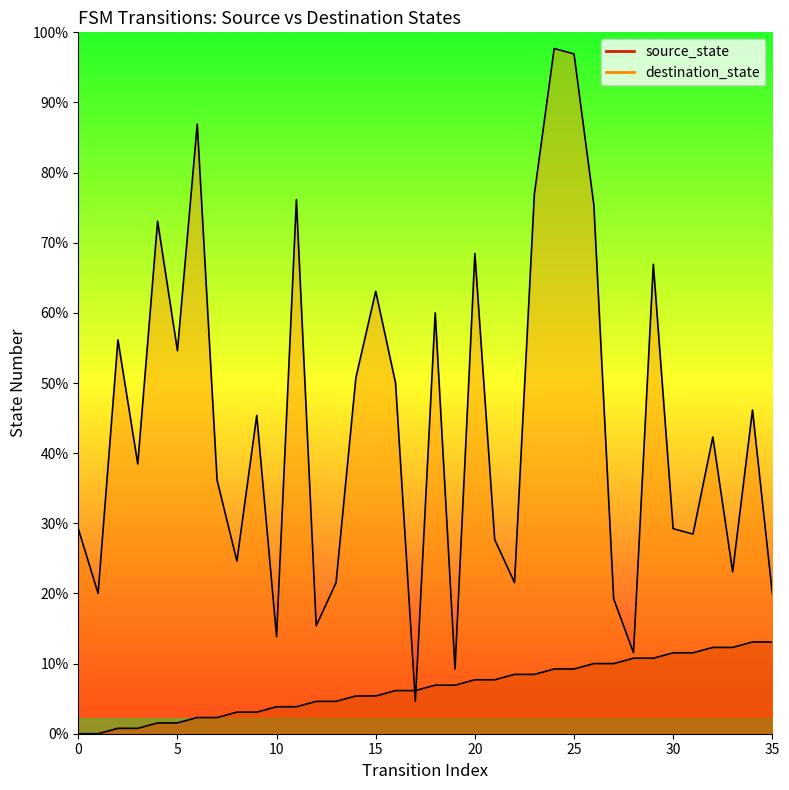

True or false: destination_state has a value of 6 at 10.

False